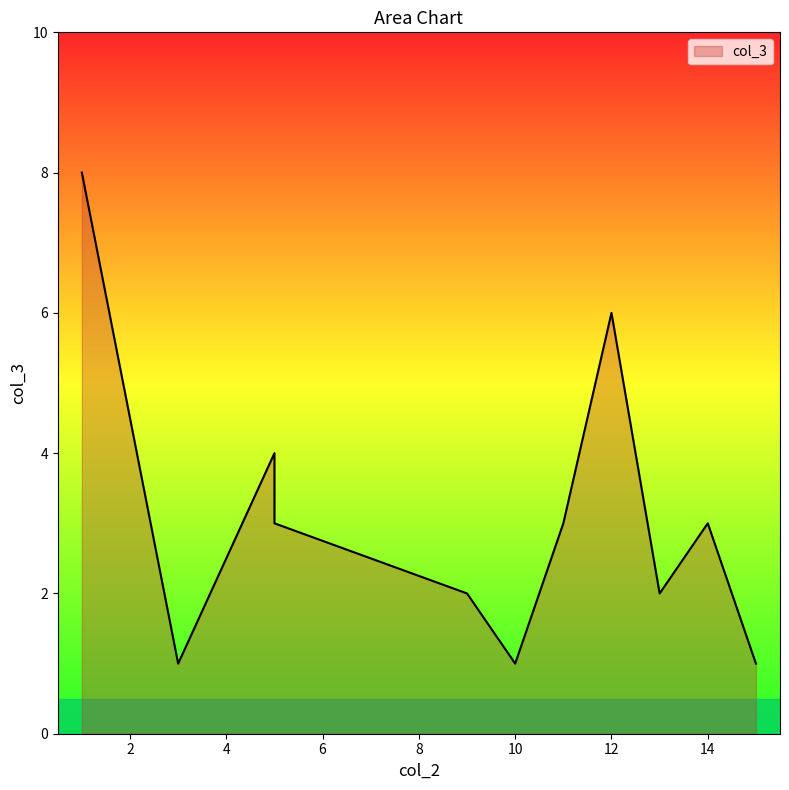

Is it true that the value at 9 is 3?

False